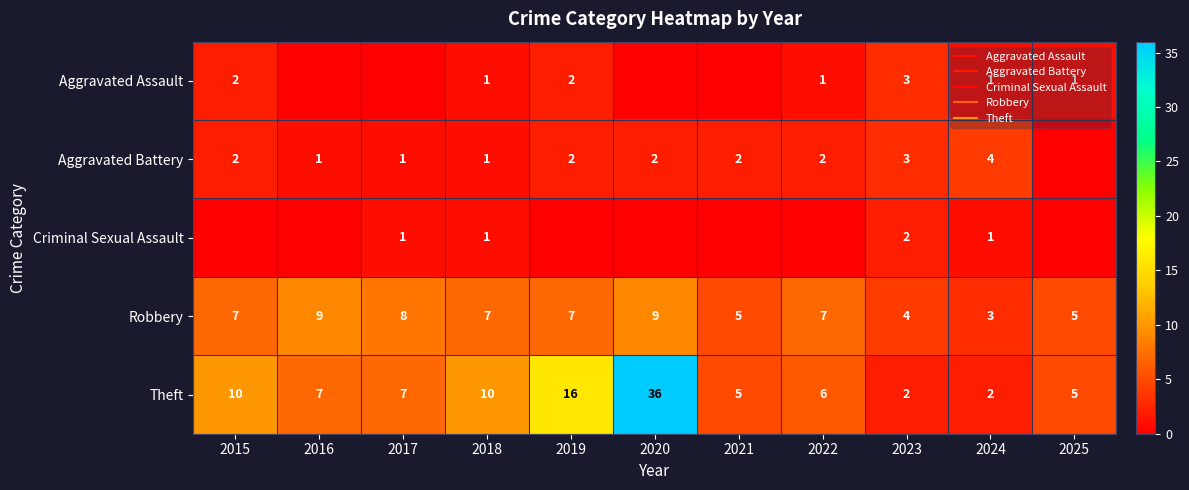

How many positive values does the Aggravated Assault series have?

7